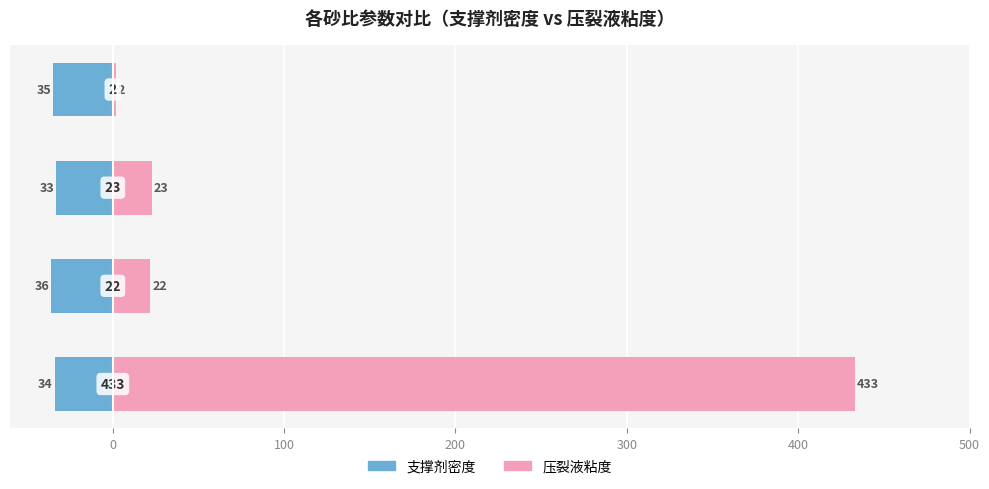

How many data points in 支撑剂密度 are above -34?

1